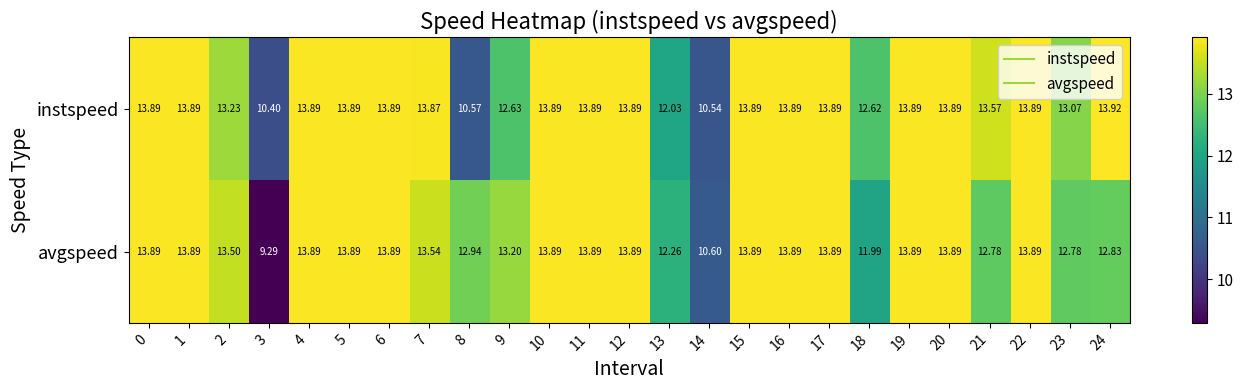

Which series changed the most between 4 and 23?

avgspeed